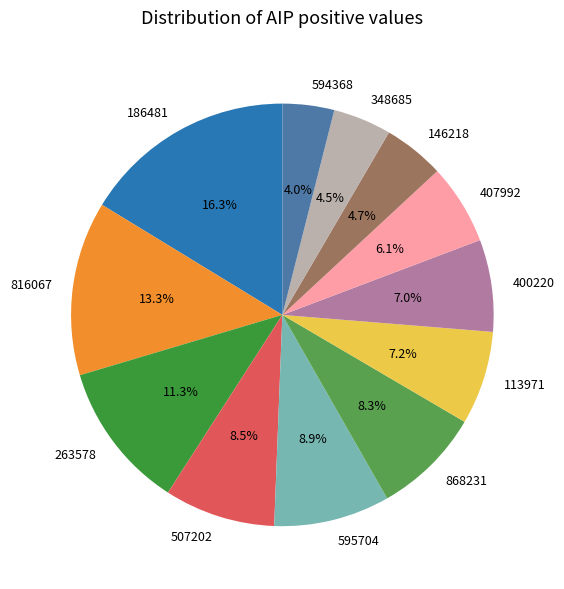

How many segments does this pie chart have?

12